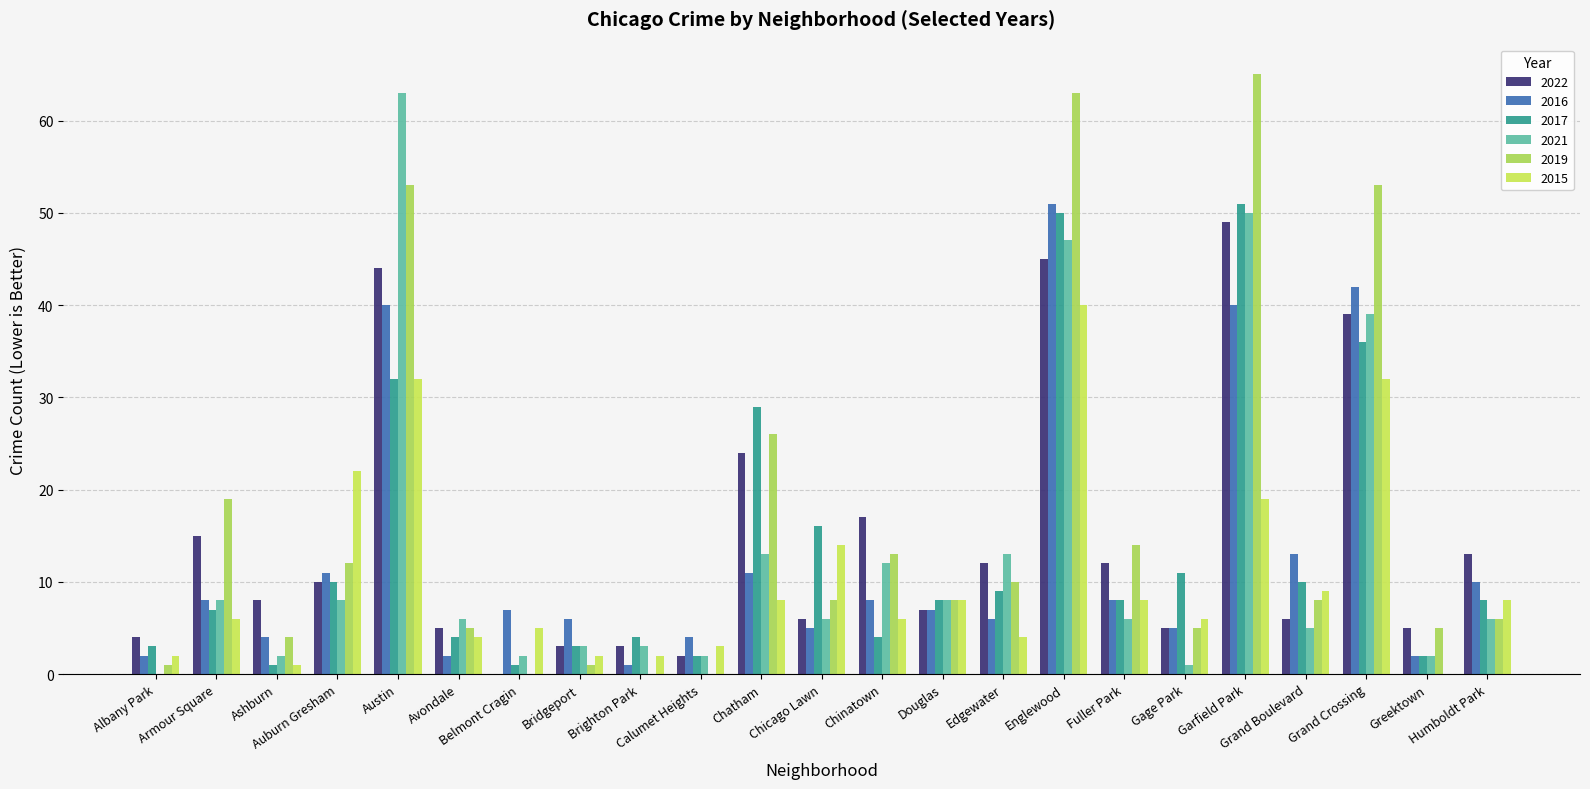

Which category has the highest value in the 2019 series?

Garfield Park